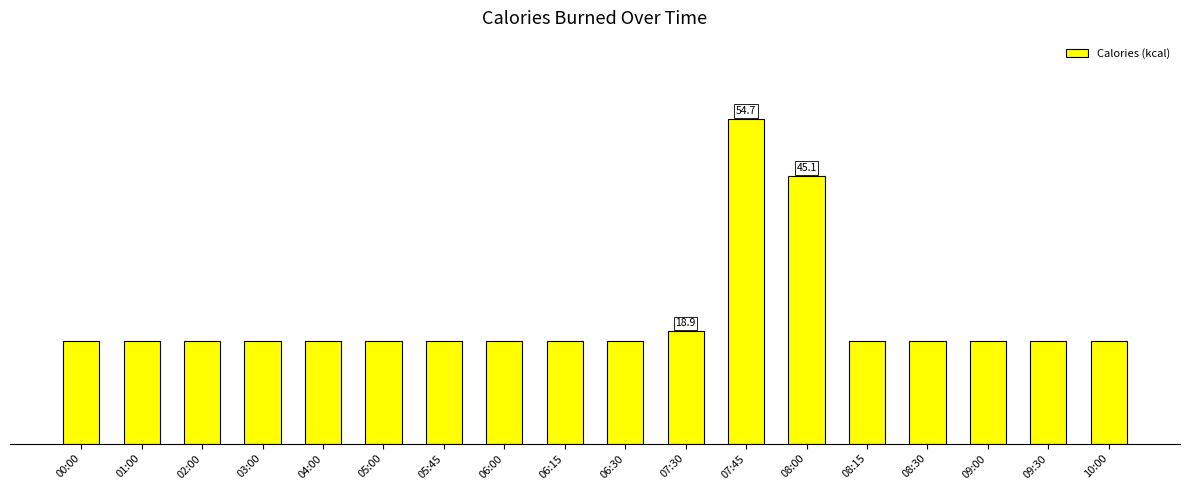

Reading left to right, what are all the values shown in this chart?

17.2	17.2	17.2	17.2	17.2	17.2	17.2	17.2	17.2	17.2	18.9	54.7	45.1	17.2	17.2	17.2	17.2	17.2